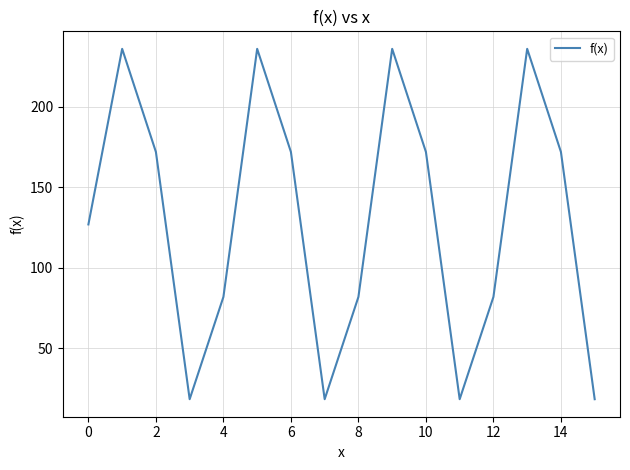

What is the difference between the maximum and minimum values?

217.5